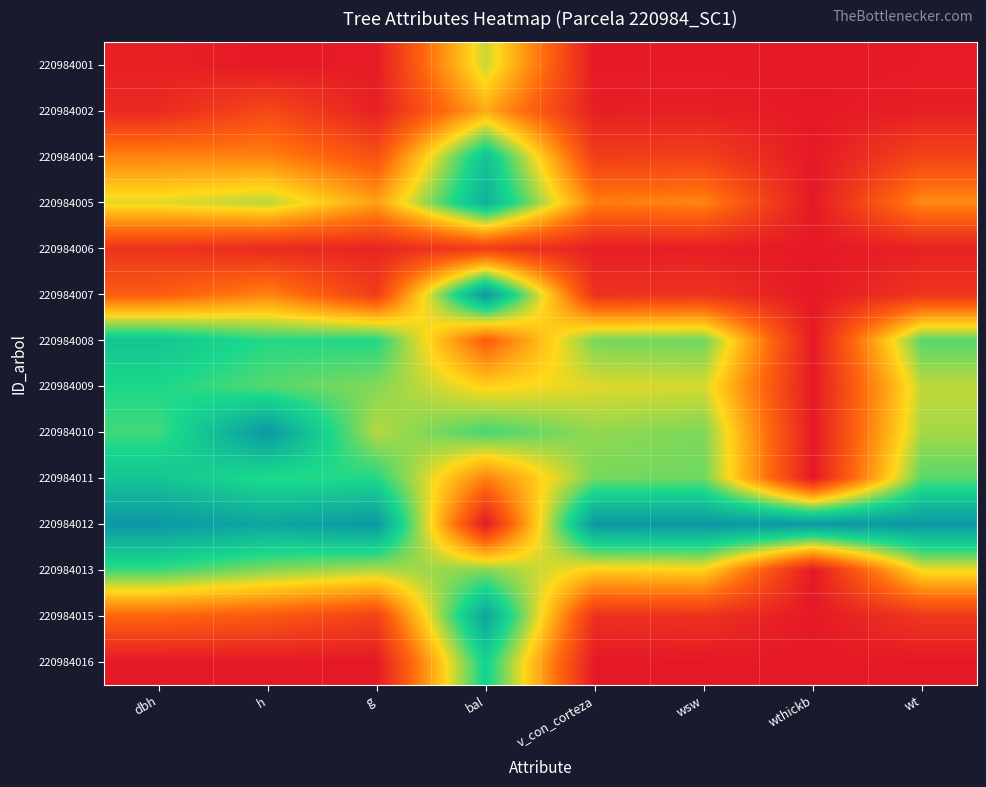

Rank the series by their maximum value, from lowest to highest.

220984006, 220984002, 220984001, 220984013, 220984009, 220984016, 220984011, 220984008, 220984004, 220984005, 220984015, 220984007, 220984010, 220984012